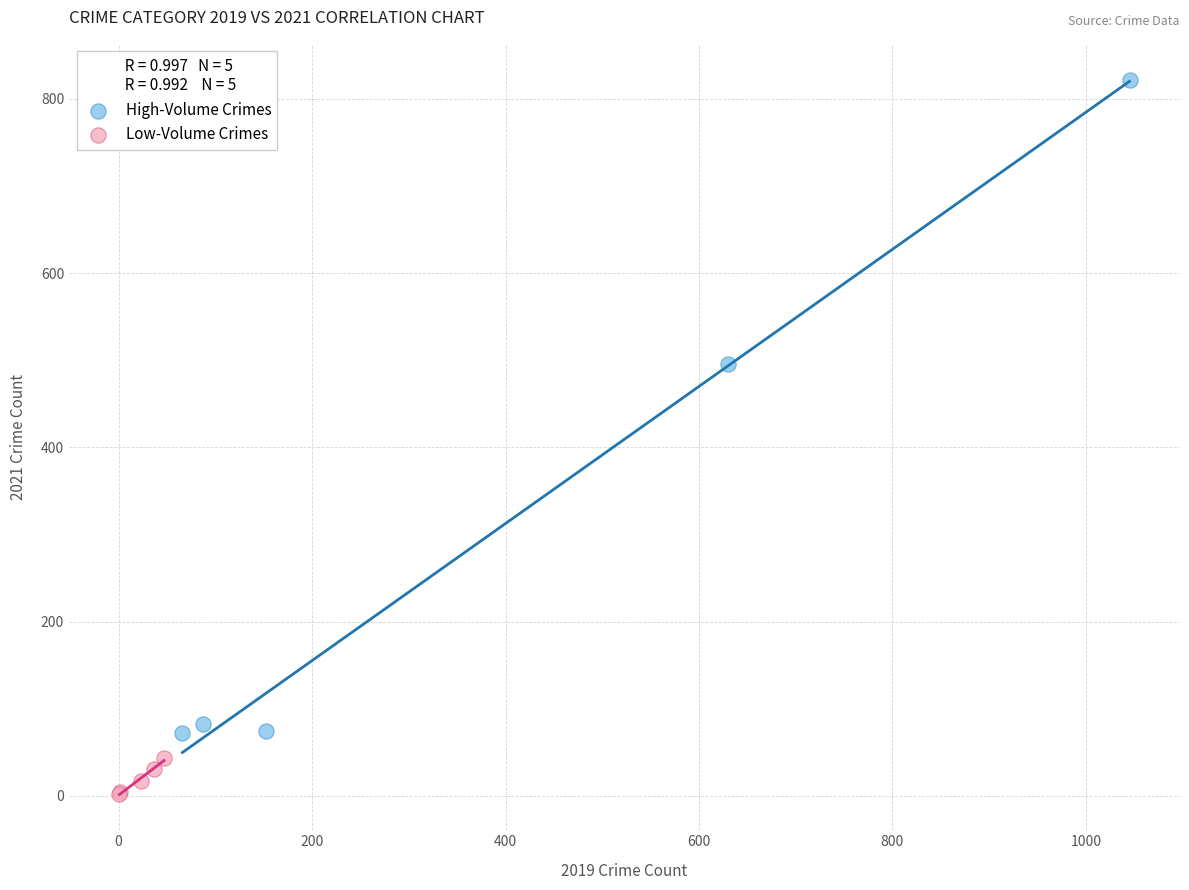

Which series reaches the maximum Y coordinate?

High-Volume Crimes